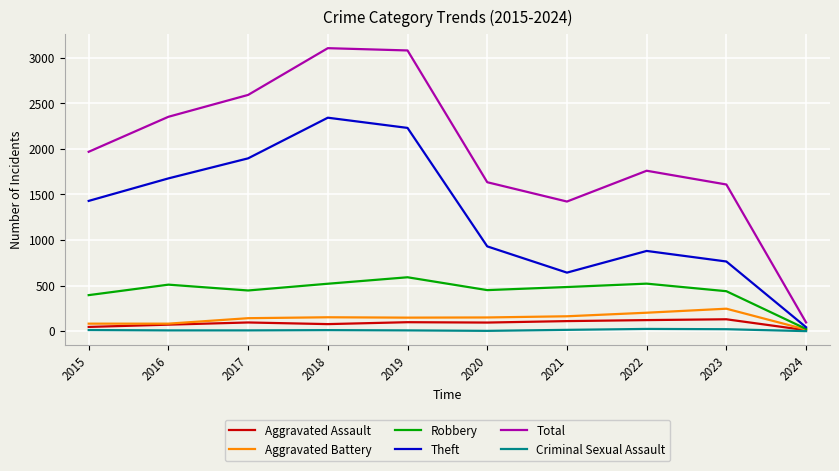

Which series changed the most between 2016 and 2018?

Total